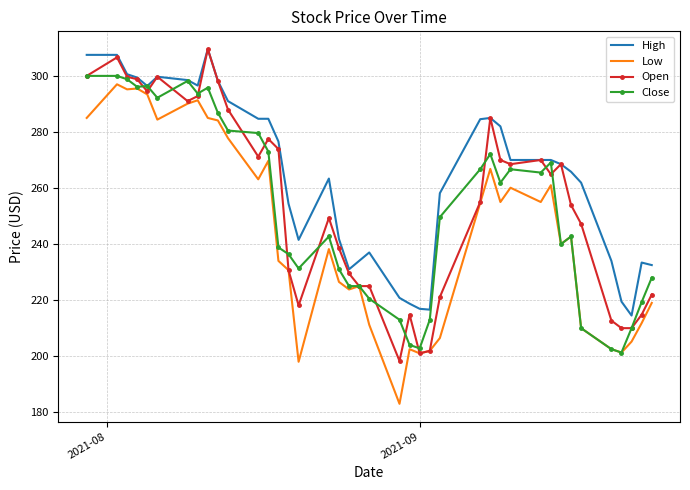

What is the greatest value displayed?

309.6